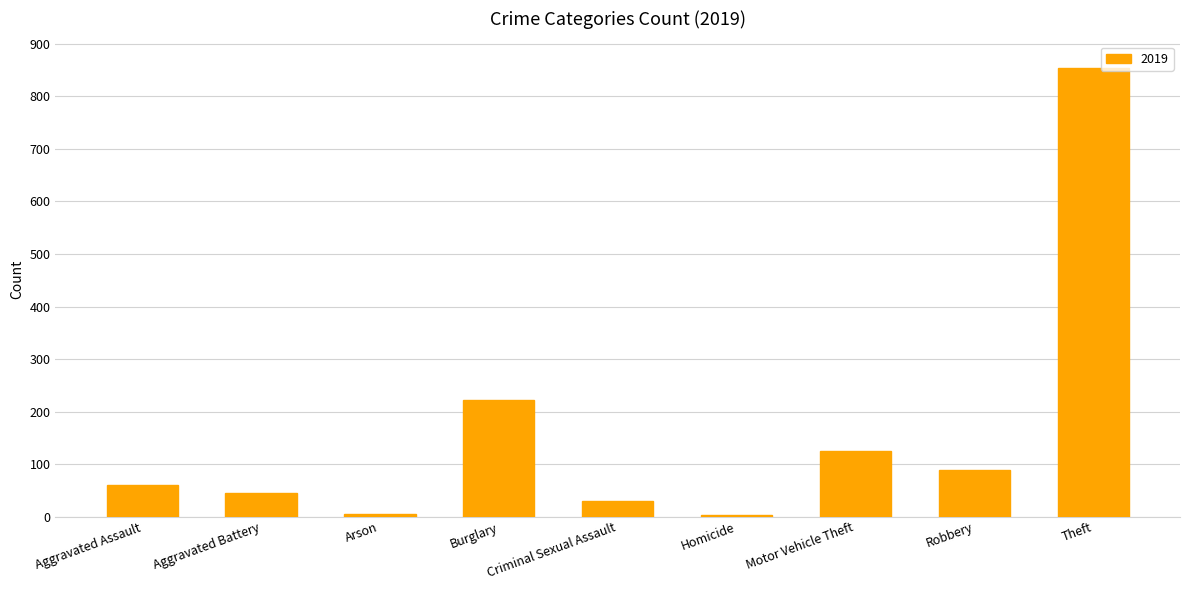

What value does the data have at Aggravated Assault, to the nearest 100?

100